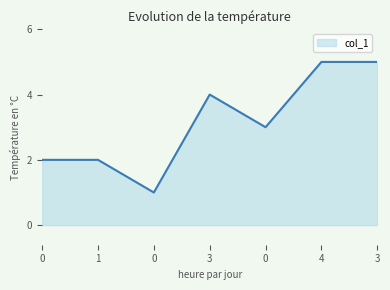

The chart shows a value of 1 at 1. True or false?

False